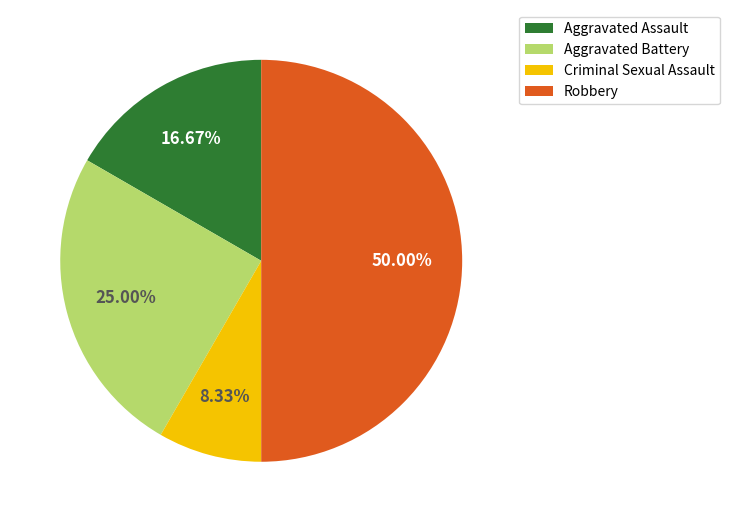

Is it true that Robbery is 63% of the pie?

False